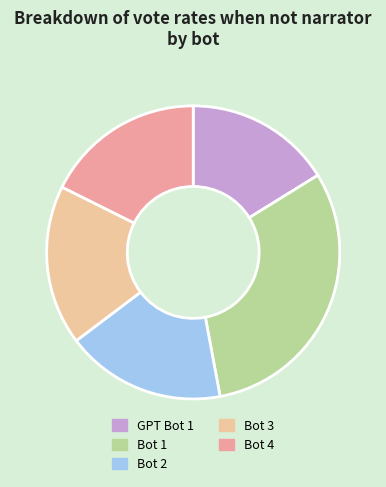

Between Bot 4 and GPT Bot 1, which is larger?

Bot 4